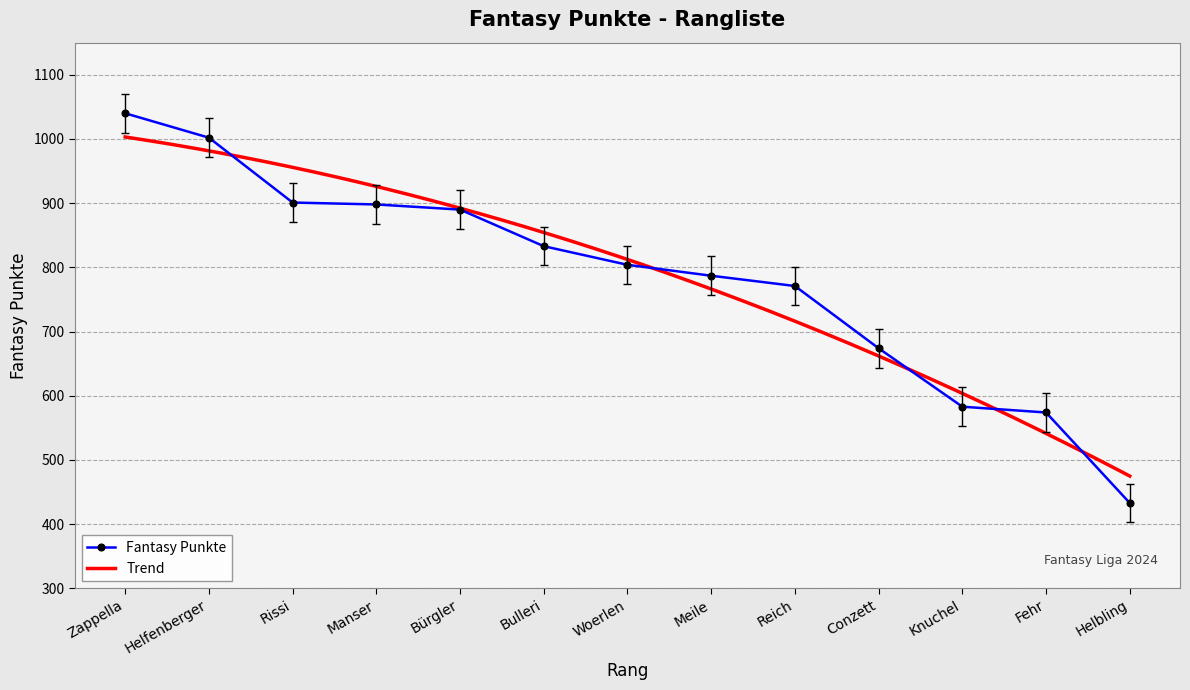

What is the change in value from Meile to Knuchel?

-204